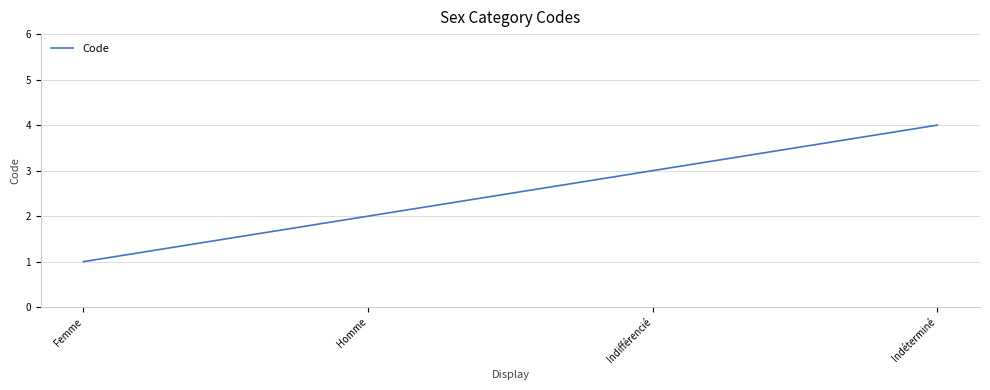

Which has a higher value, Indéterminé or Homme?

Indéterminé